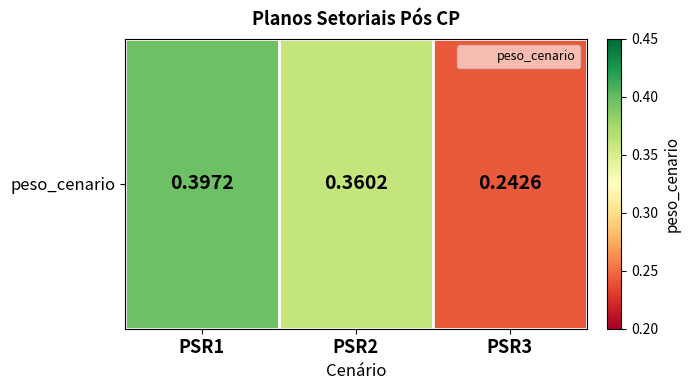

What is the approximate value at PSR1?

0.4